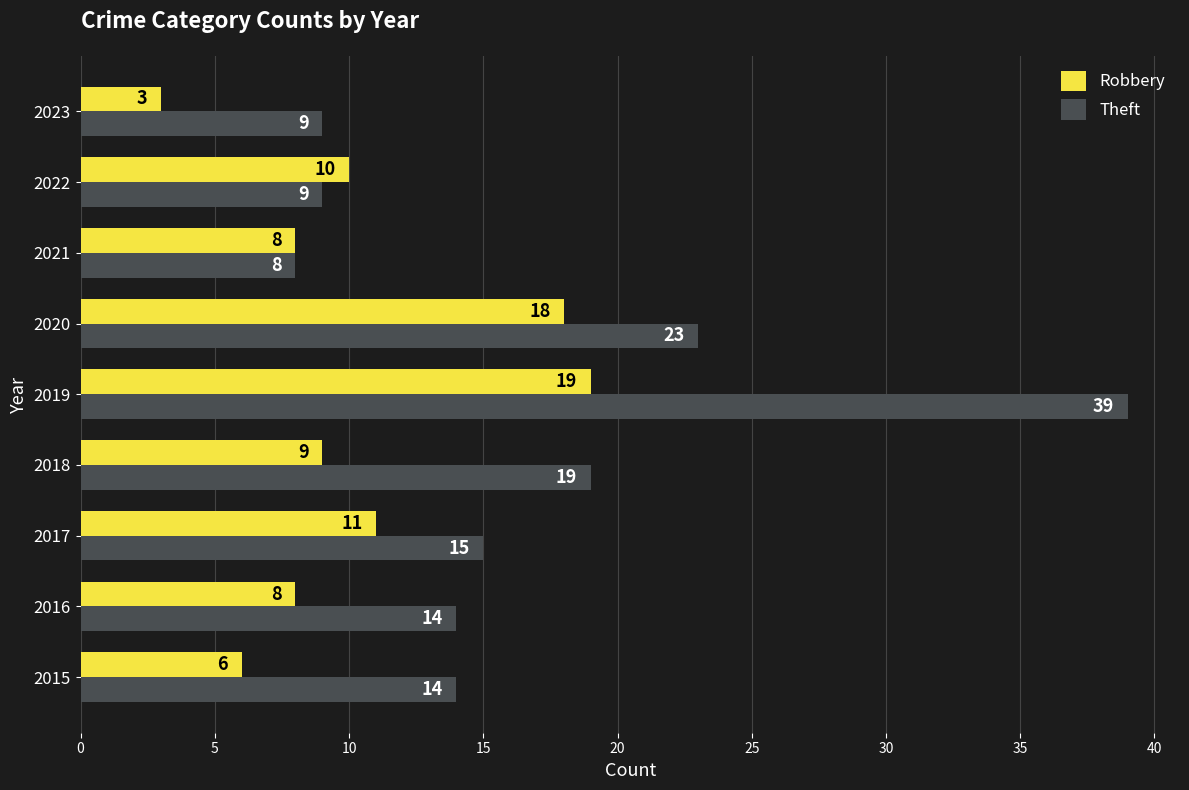

Rank the series by their maximum value, from lowest to highest.

Robbery, Theft